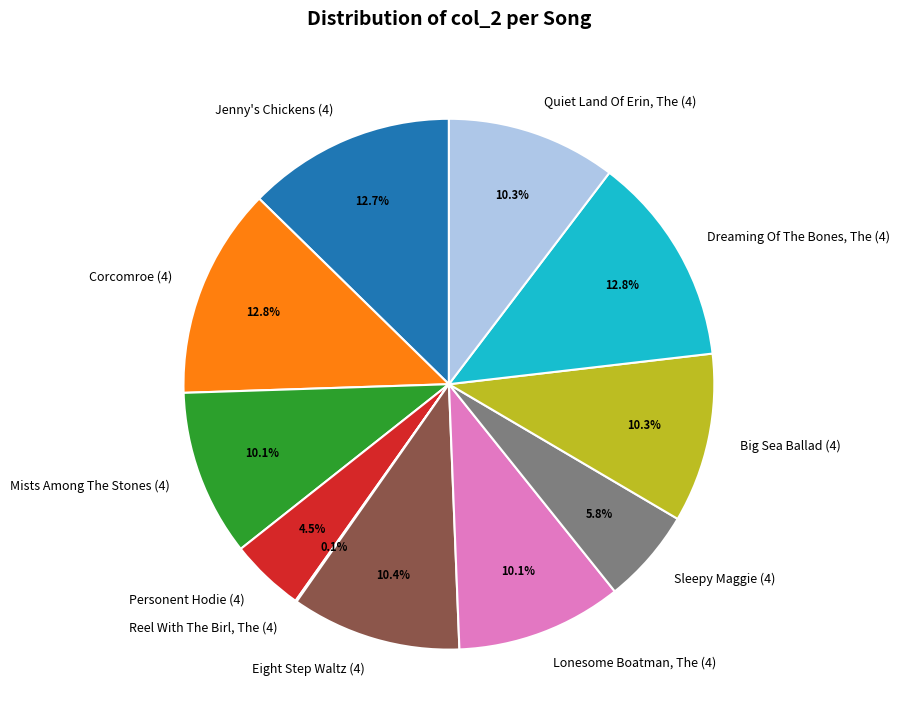

Between Mists Among The Stones (4) and Sleepy Maggie (4), which is larger?

Mists Among The Stones (4)